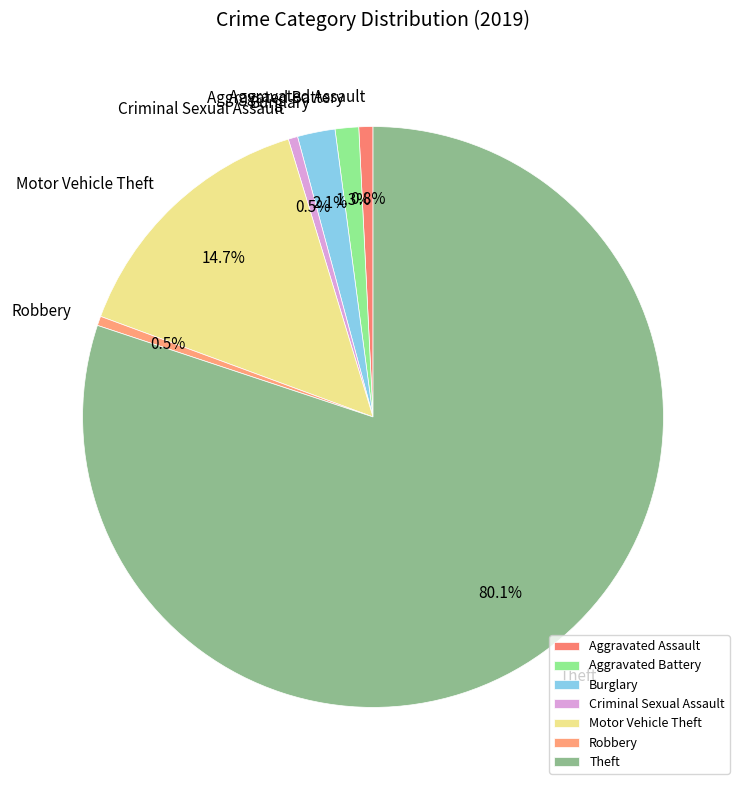

To the nearest percent, what portion does Aggravated Assault represent?

1%